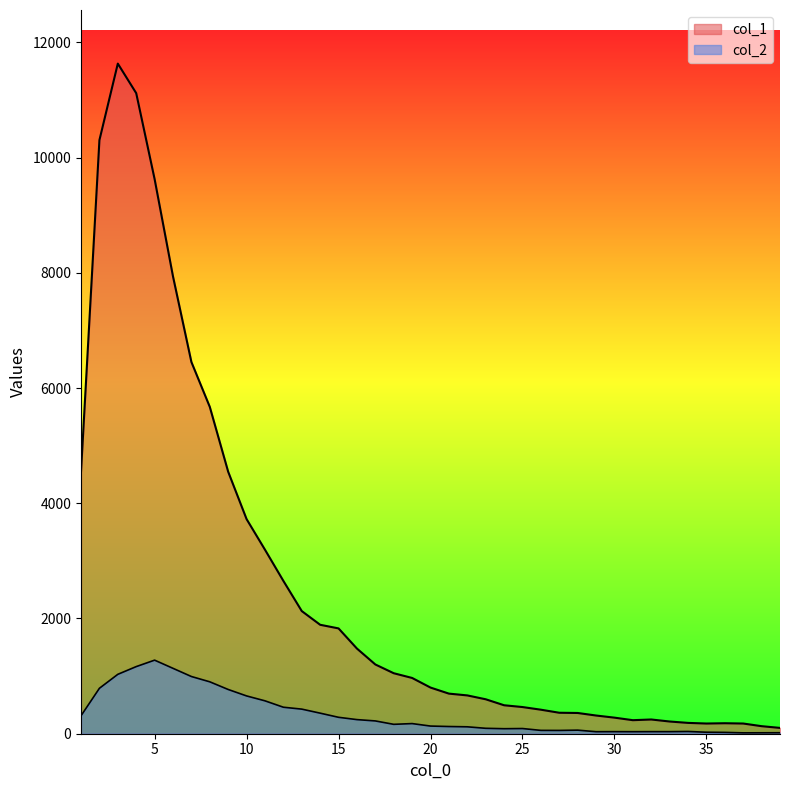

At which category does col_1 reach its first local valley?

31